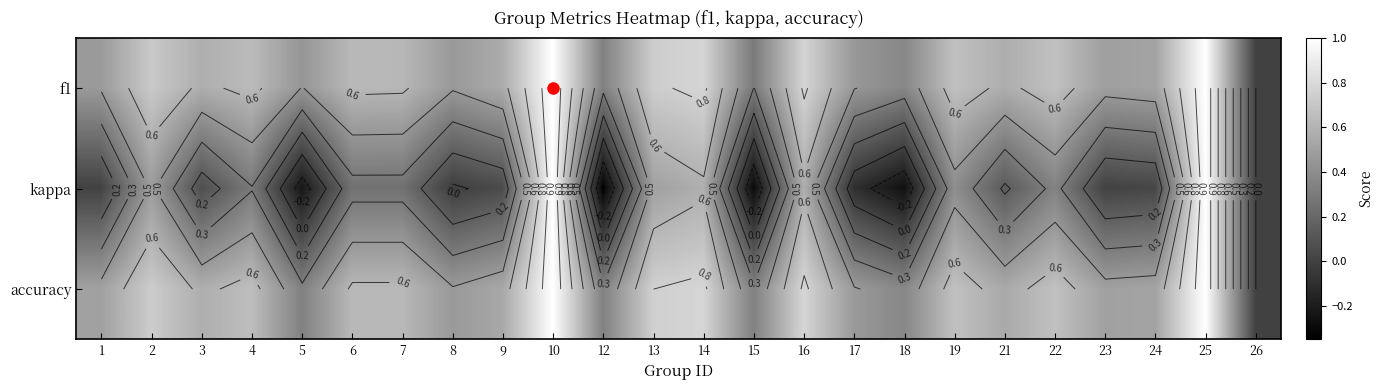

How many data points in kappa are less than 0?

6